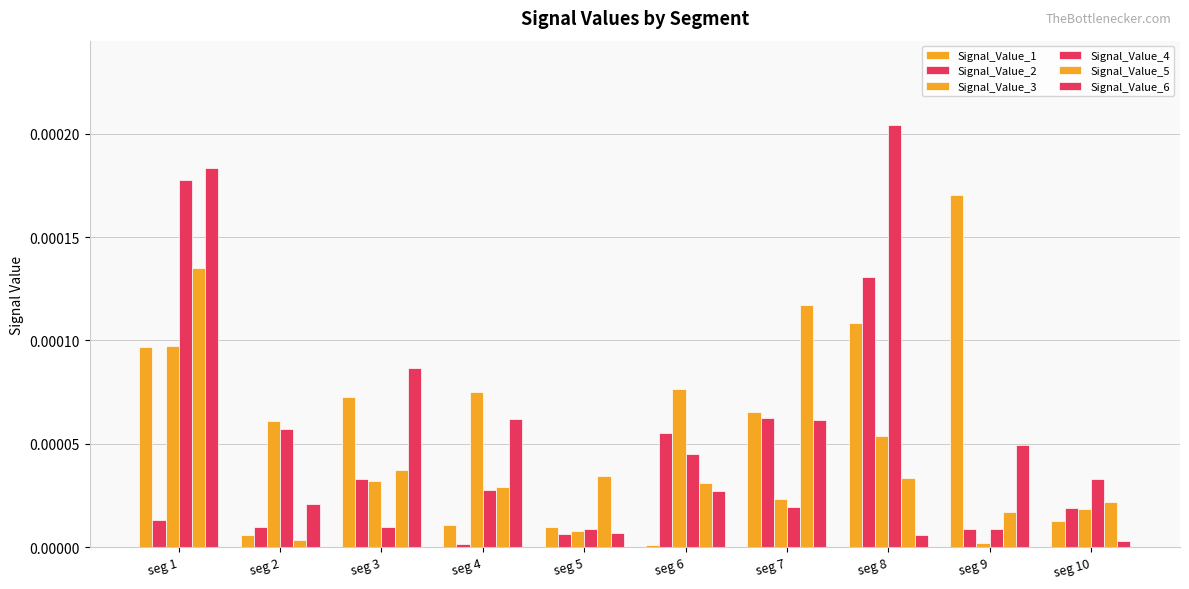

The value of Signal_Value_3 at seg 6 is 0.0. True or false?

True